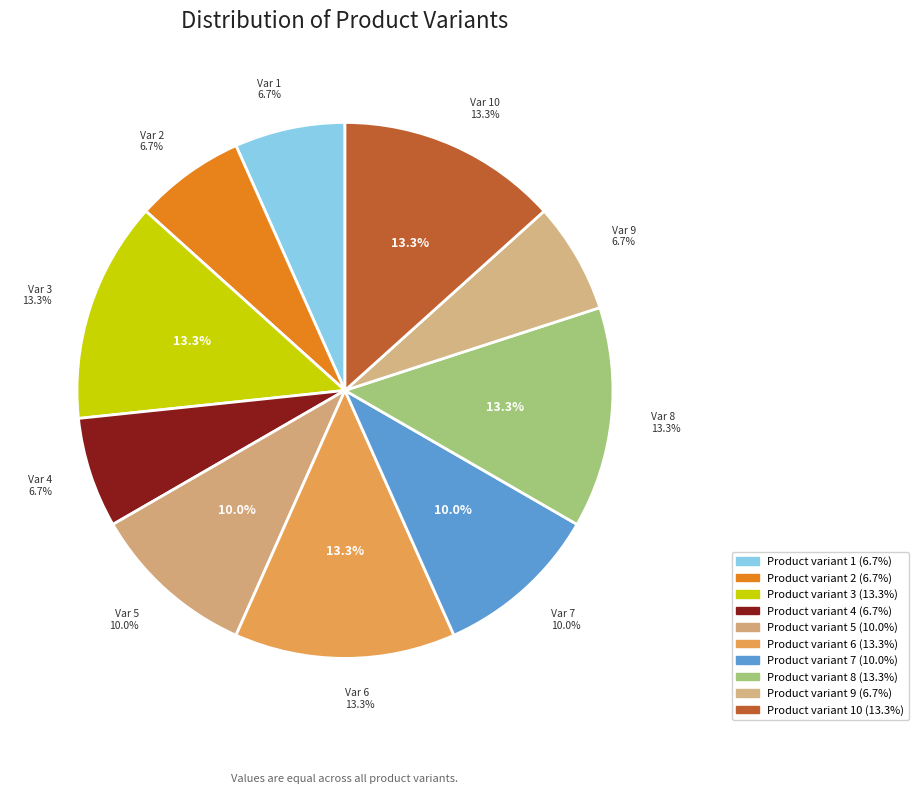

What is the change in value from Product variant 7 to Product variant 9?

-5